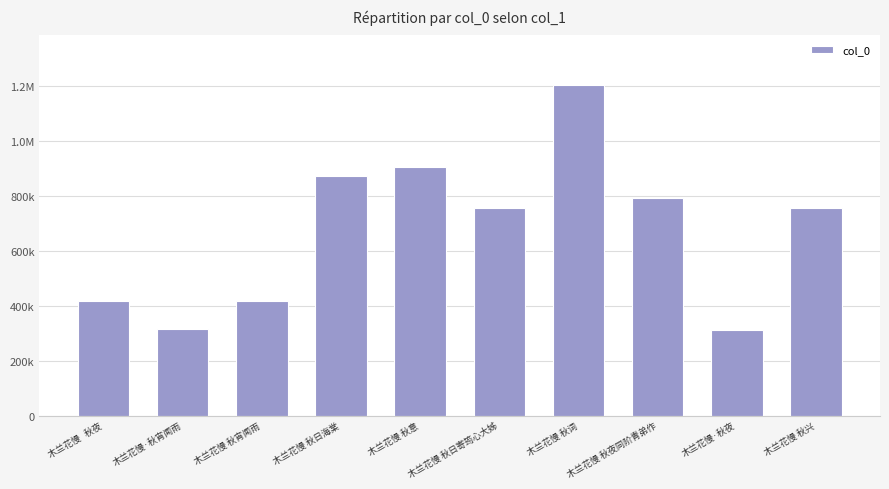

List the labels in order of value, smallest first.

木兰花慢·秋夜, 木兰花慢·秋宵闻雨, 木兰花慢   秋夜, 木兰花慢 秋宵闻雨, 木兰花慢 秋兴, 木兰花慢 秋日寄筠心大姊, 木兰花慢 秋夜同阶青弟作, 木兰花慢 秋日海棠, 木兰花慢 秋意, 木兰花慢 秋词